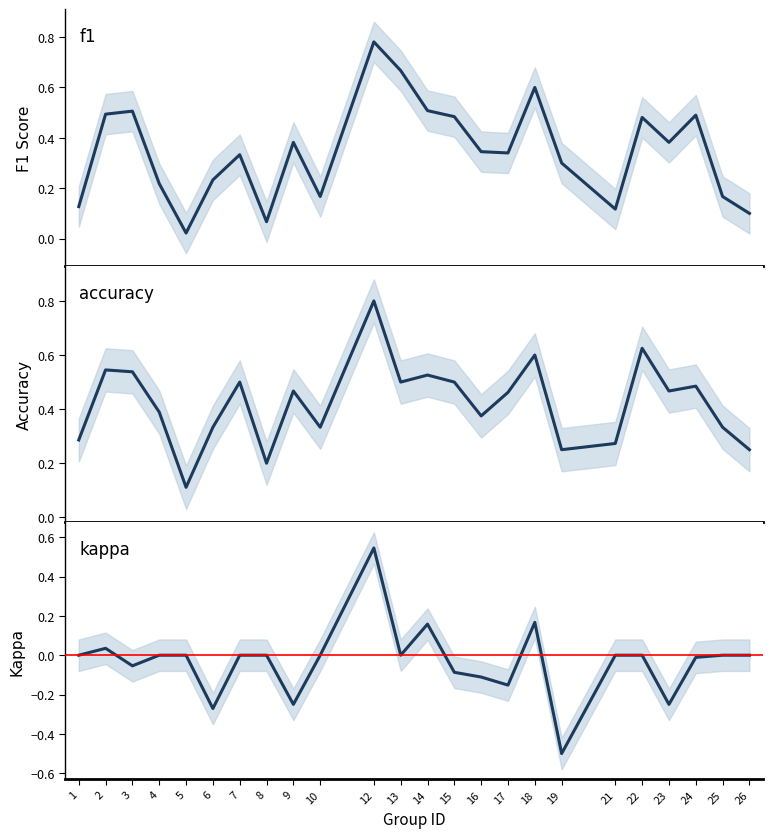

In f1, how many points are lower than both neighbors (excluding endpoints)?

6